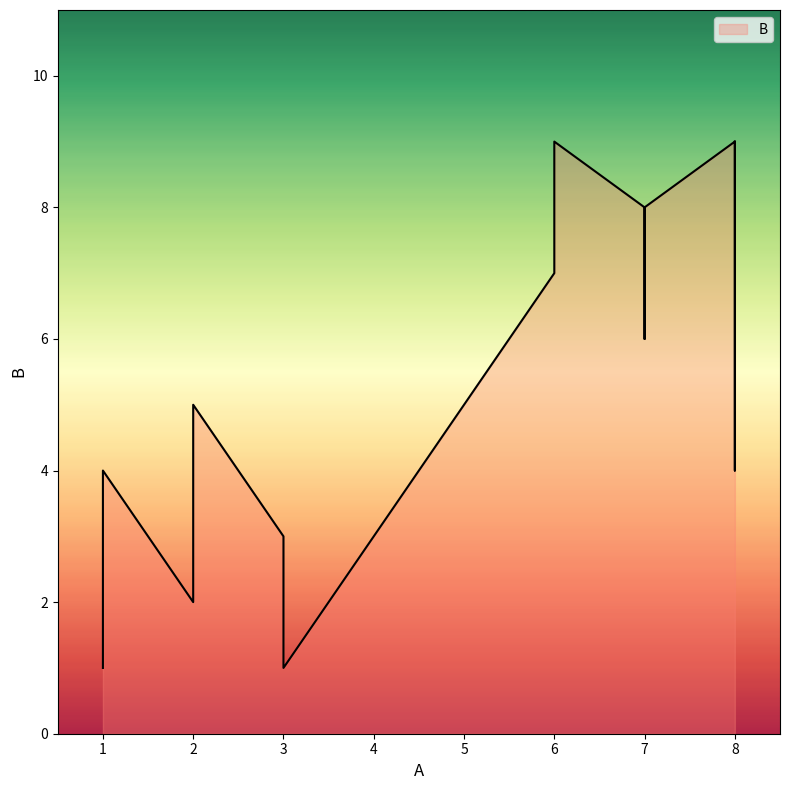

What is the greatest value displayed?

9